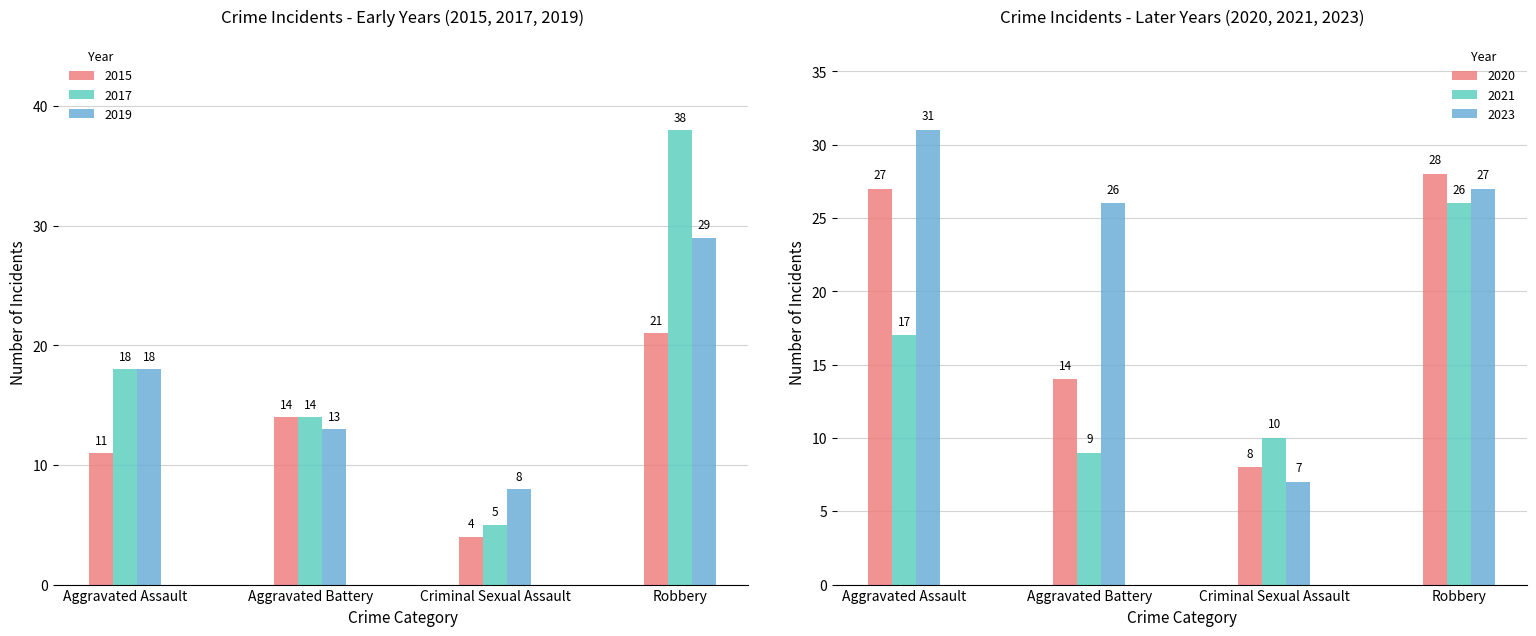

What is the sum of all 2017 values?

75